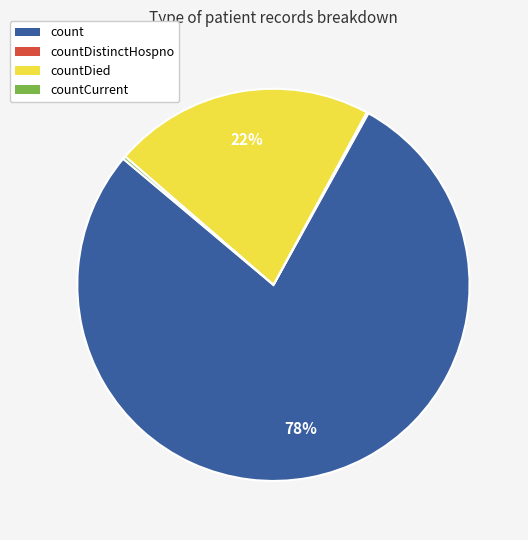

Is there a majority slice in this chart?

Yes